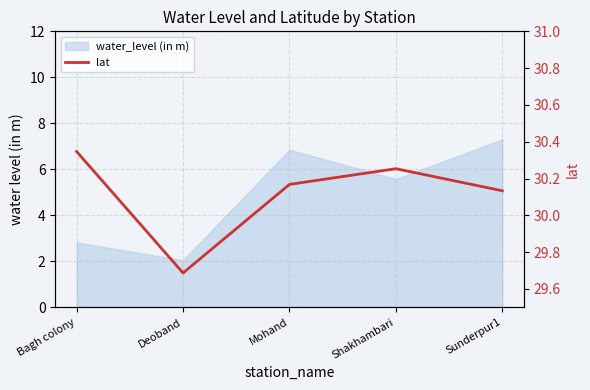

The value at Deoband is 53.3. True or false?

False